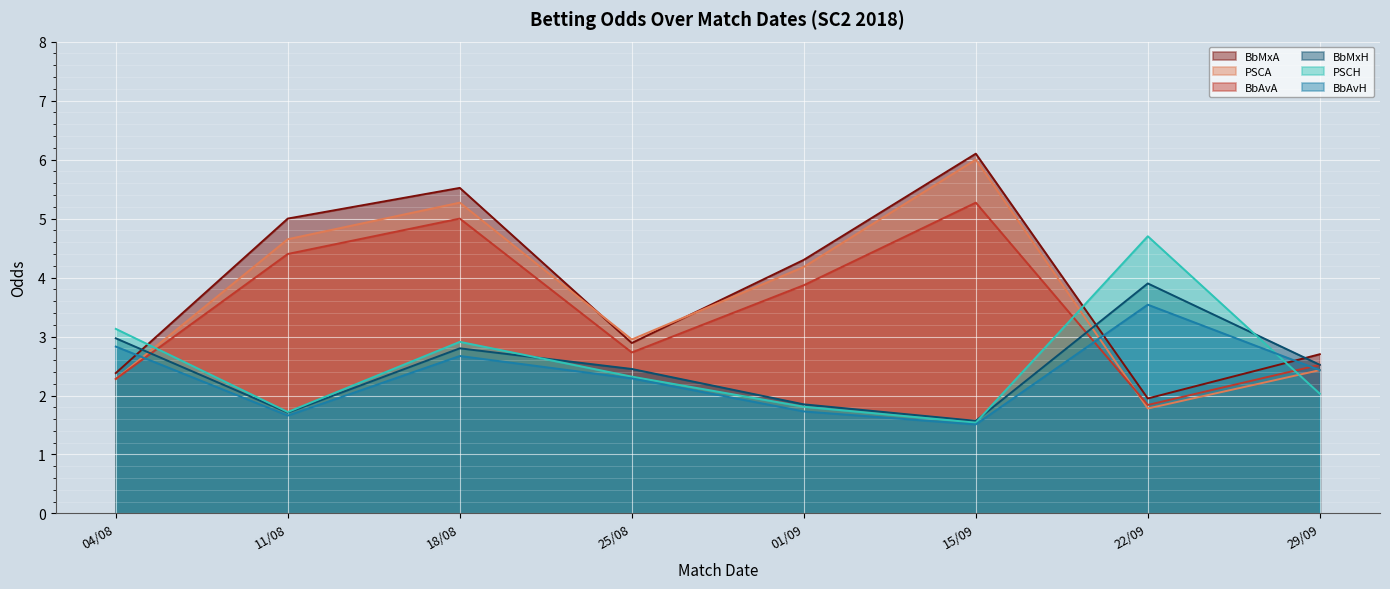

What is the label of the 5th point from the left?

01/09